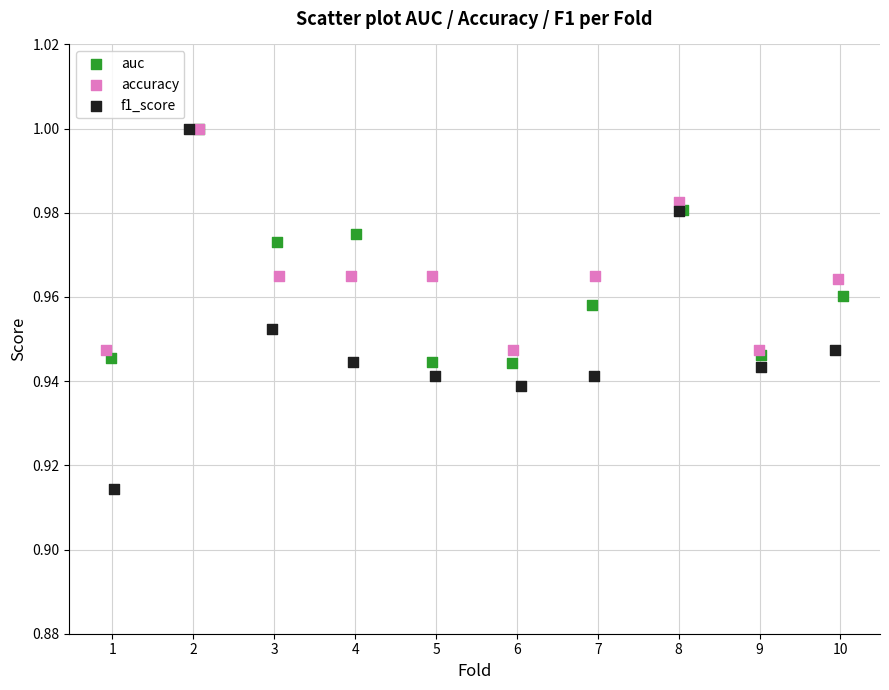

Which series has the largest Y range (max minus min)?

f1_score